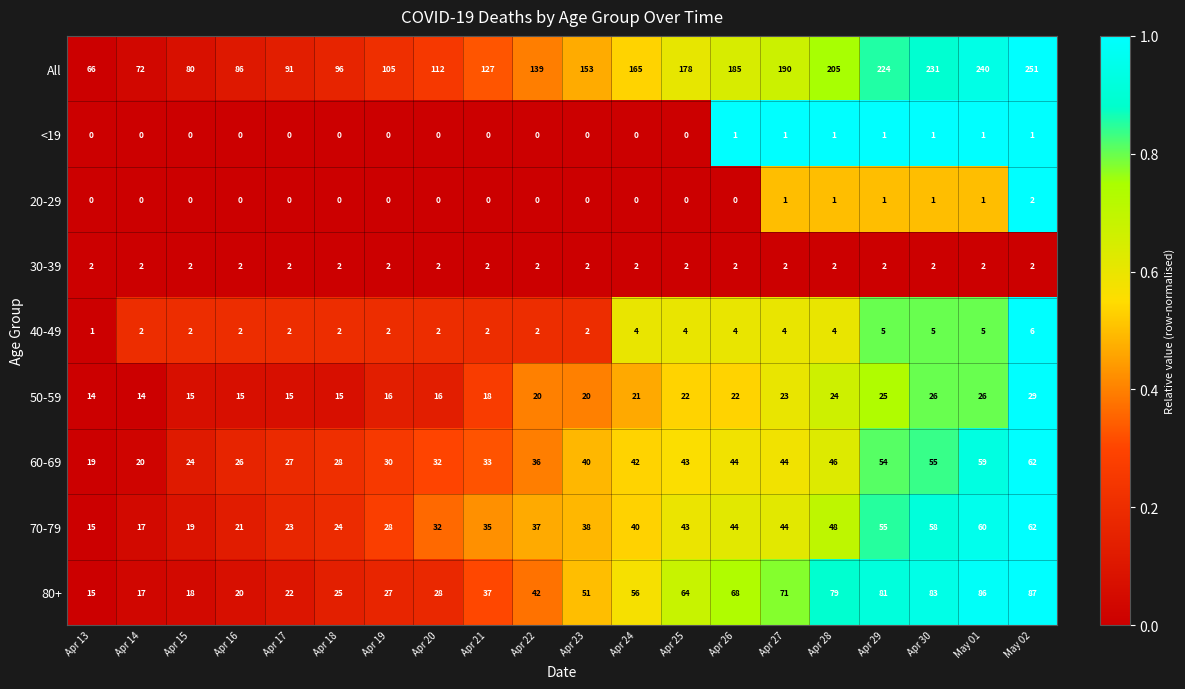

True or false: All has a value of 86 at Apr 16.

True